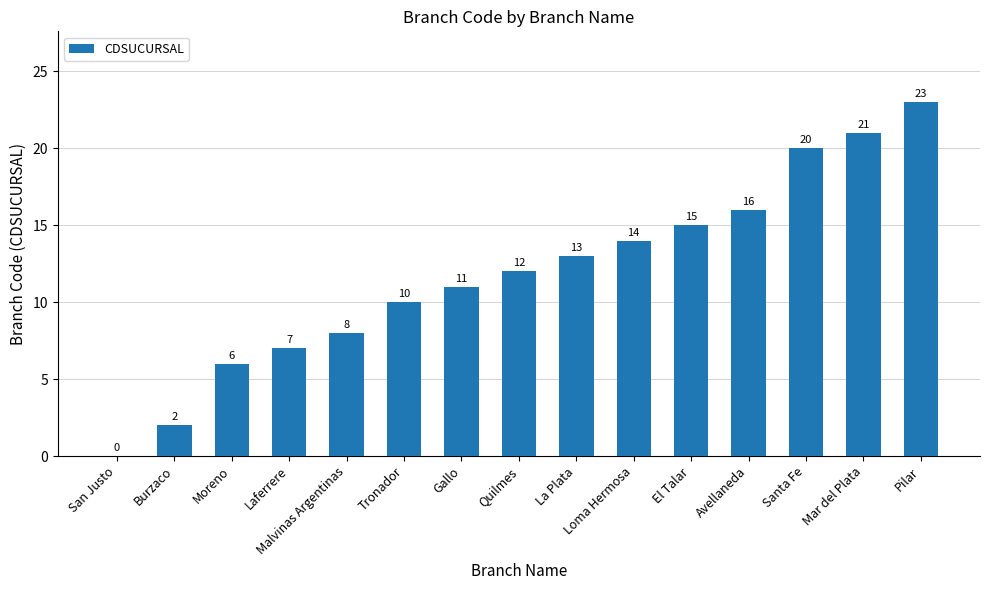

Reading left to right, transcribe all the data shown in this chart.

0	2	6	7	8	10	11	12	13	14	15	16	20	21	23